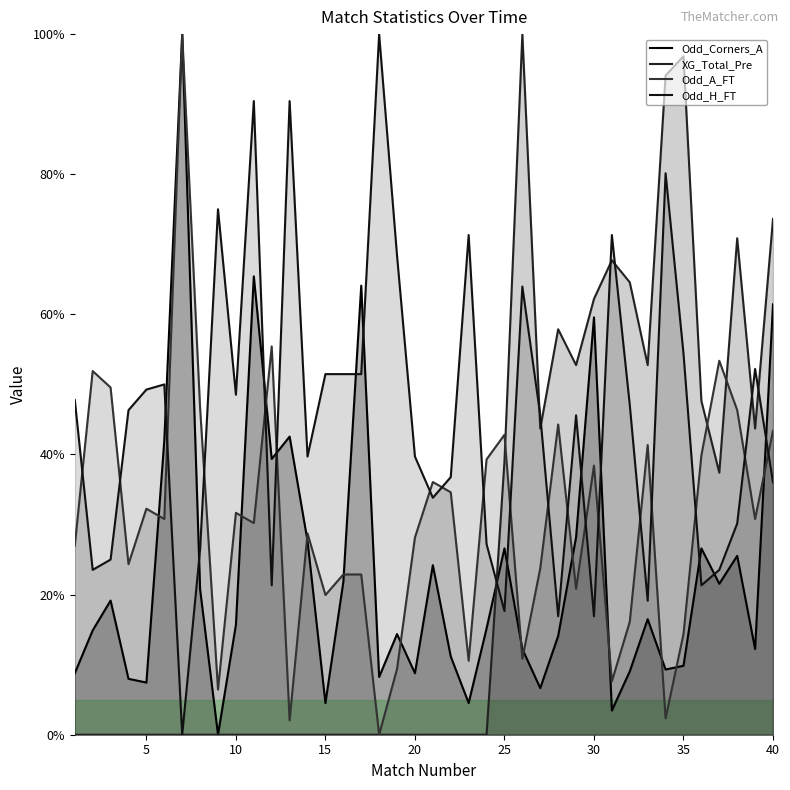

Reading left to right, extract all data points from this chart.

Odd_Corners_A: 8.8	14.9	19.1	8.0	7.4	42.0	100.0	20.7	0.0	15.7	65.4	39.4	42.6	27.7	4.5	21.8	64.1	8.2	14.4	8.8	24.2	11.2	4.5	15.2	26.6	12.2	6.6	14.1	28.2	59.6	3.5	9.0	16.5	9.3	9.8	26.6	21.5	25.5	12.2	61.4
XG_Total_Pre: 0.0	0.0	0.0	0.0	0.0	0.0	0.0	0.0	0.0	0.0	0.0	0.0	0.0	0.0	0.0	0.0	0.0	0.0	0.0	0.0	0.0	0.0	0.0	0.0	39.0	100.0	43.7	57.9	52.8	62.2	67.7	64.6	52.8	94.1	96.9	47.6	37.4	70.9	43.7	73.6
Odd_A_FT: 27.0	51.9	49.6	24.3	32.3	30.8	100.0	46.6	6.5	31.7	30.2	55.4	2.1	28.7	19.9	22.9	22.9	0.0	9.4	28.2	36.1	34.6	10.6	39.3	42.8	10.9	23.8	44.3	20.8	38.4	7.6	16.1	41.3	2.3	14.4	39.9	53.4	46.3	30.8	43.4
Odd_H_FT: 47.8	23.5	25.0	46.3	49.3	50.0	0.0	26.5	75.0	48.5	90.4	21.3	90.4	39.7	51.5	51.5	51.5	100.0	68.4	39.7	33.8	36.8	71.3	27.2	17.6	64.0	45.6	16.9	45.6	16.9	71.3	47.1	19.1	80.1	54.4	21.3	23.5	30.1	52.2	36.0